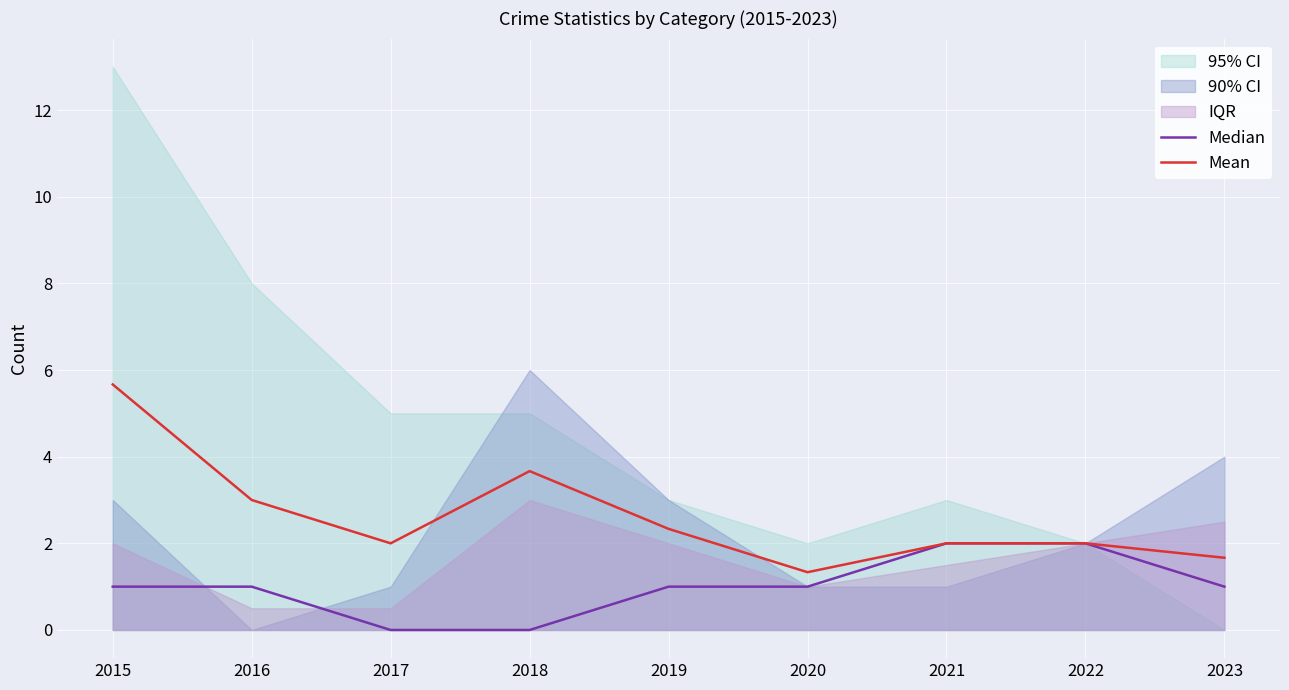

How many Median values are between 1 and 2?

7